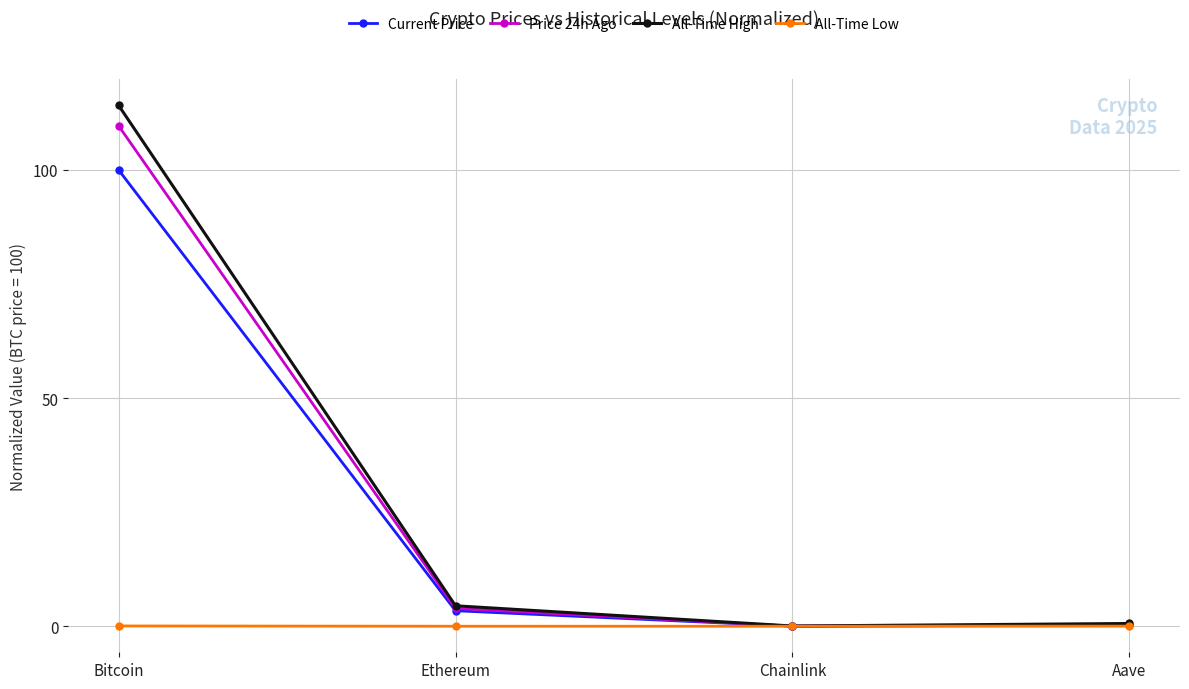

True or false: Current Price has a value of 0.0 at Chainlink.

True